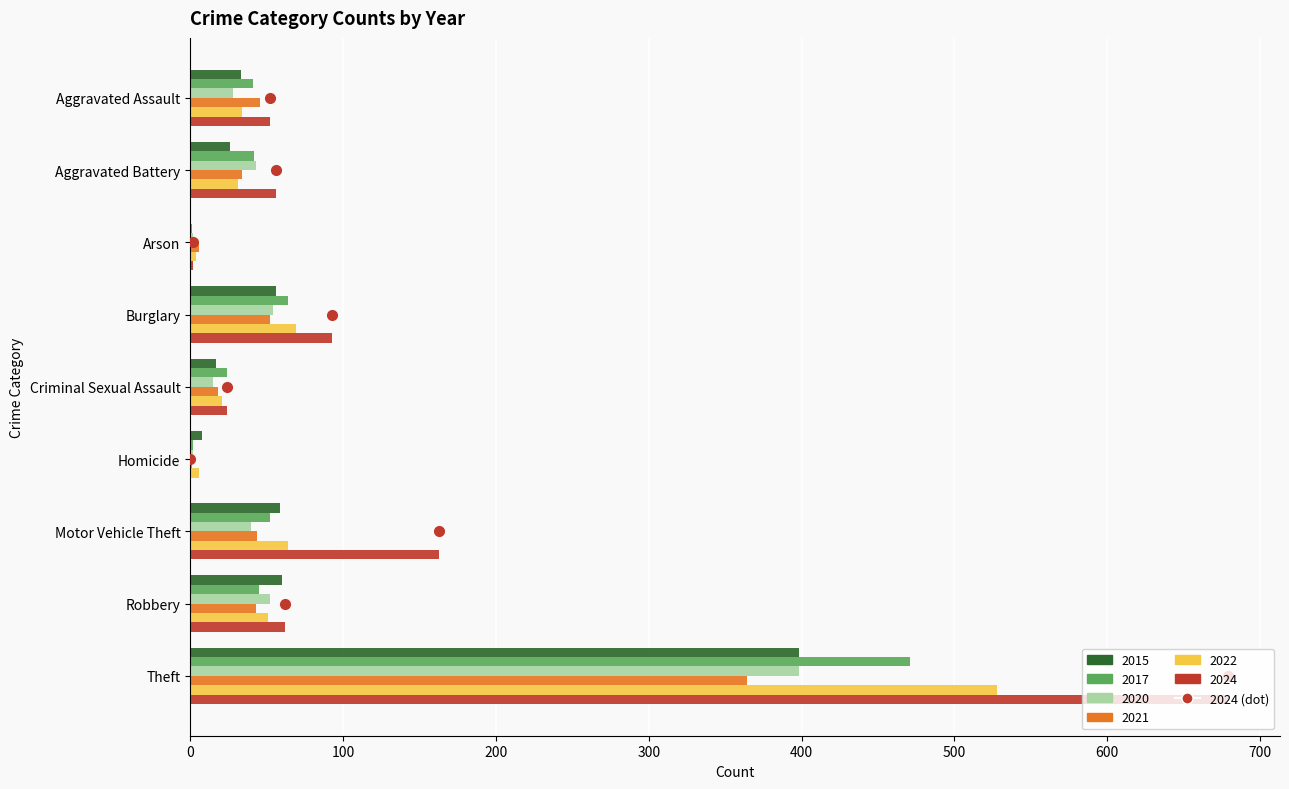

What is the average value of the 2022 series?

90